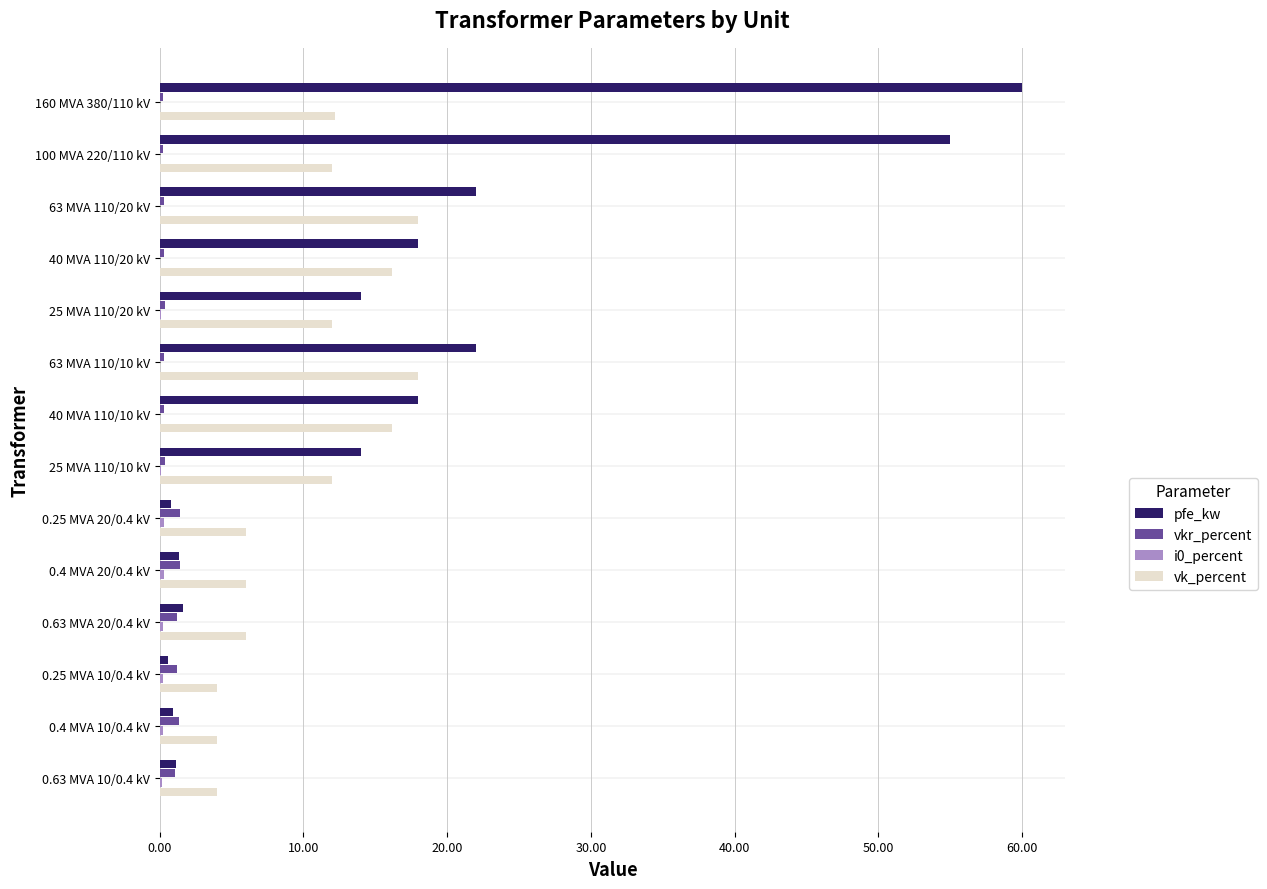

The vk_percent series shows 20.8 at 25 MVA 110/10 kV. True or false?

False